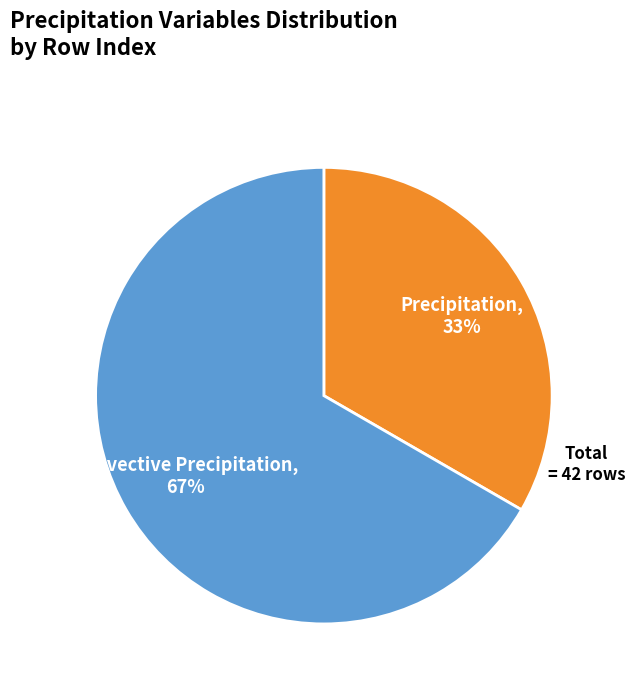

Count the number of slices in the pie.

2